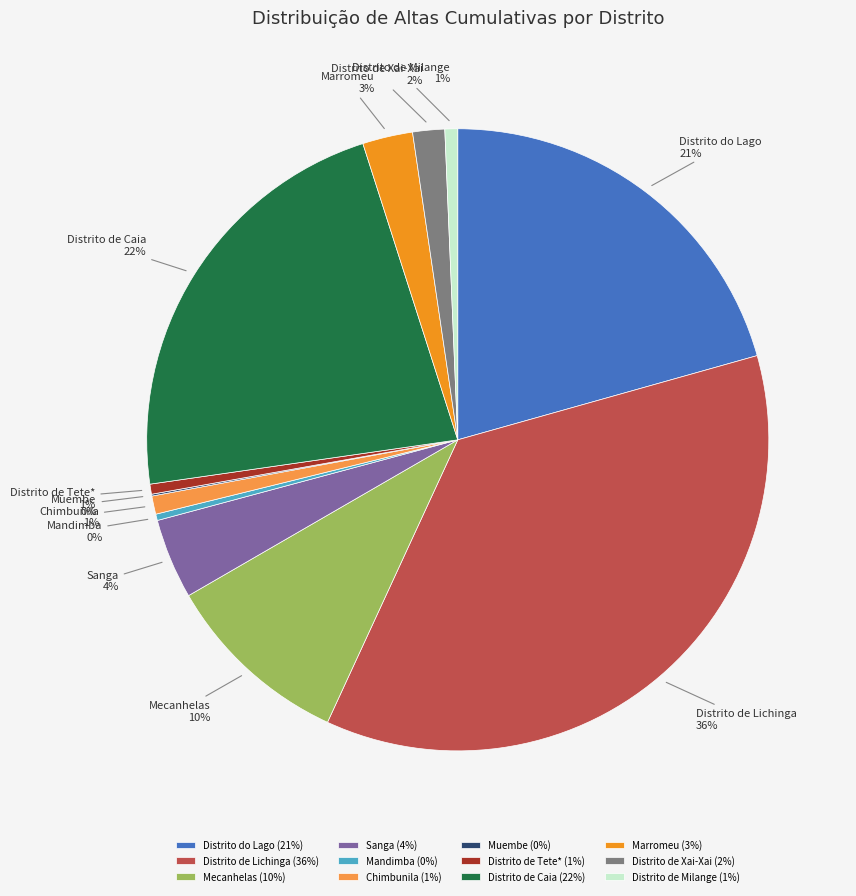

What percentage is the Distrito do Lago slice, to the nearest percent?

21%